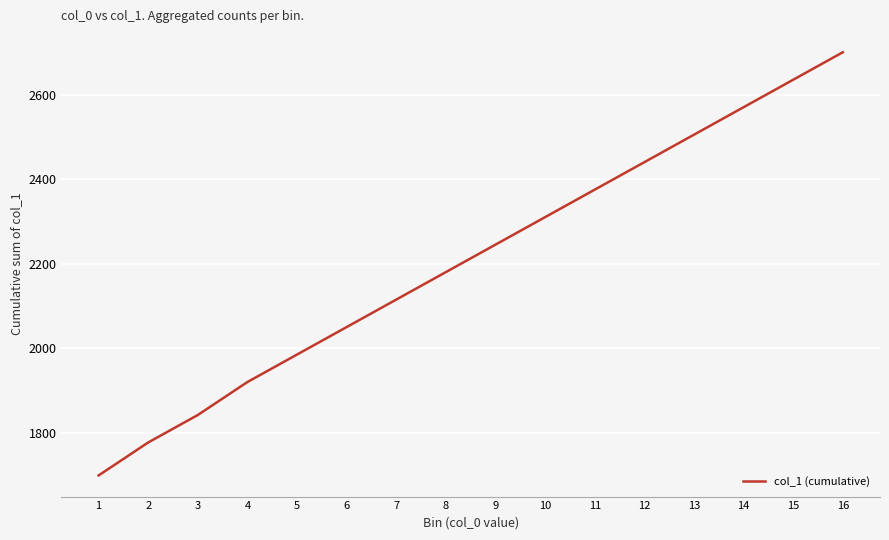

The chart shows a value of 2570.1 at 14. True or false?

True